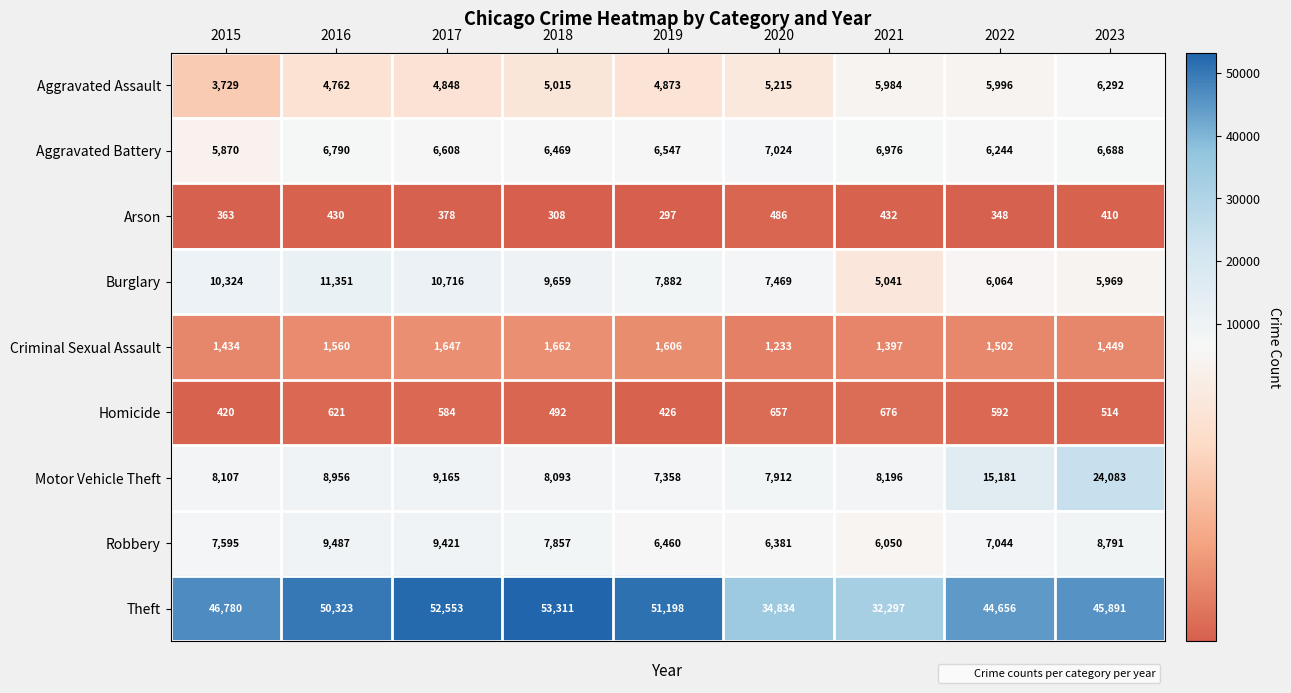

The value of Aggravated Battery at 2015 is 3103. True or false?

False